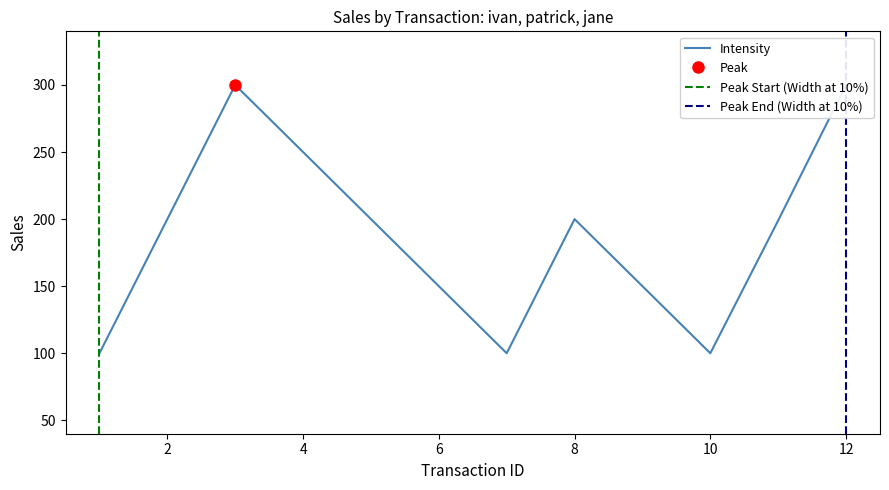

The chart shows a value of 200 at 8. True or false?

True